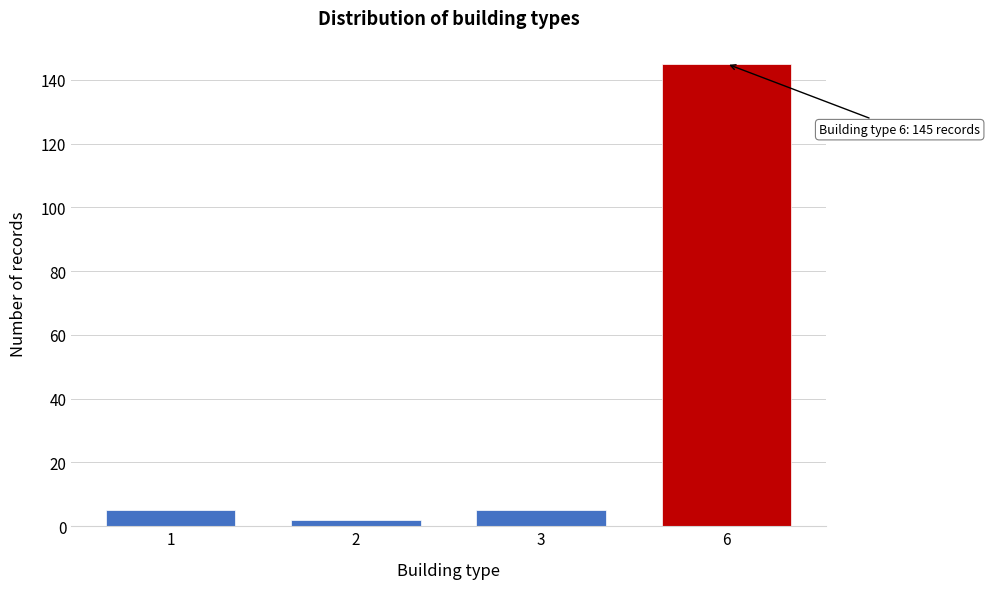

Reading left to right, extract all data points from this chart.

5	2	5	145